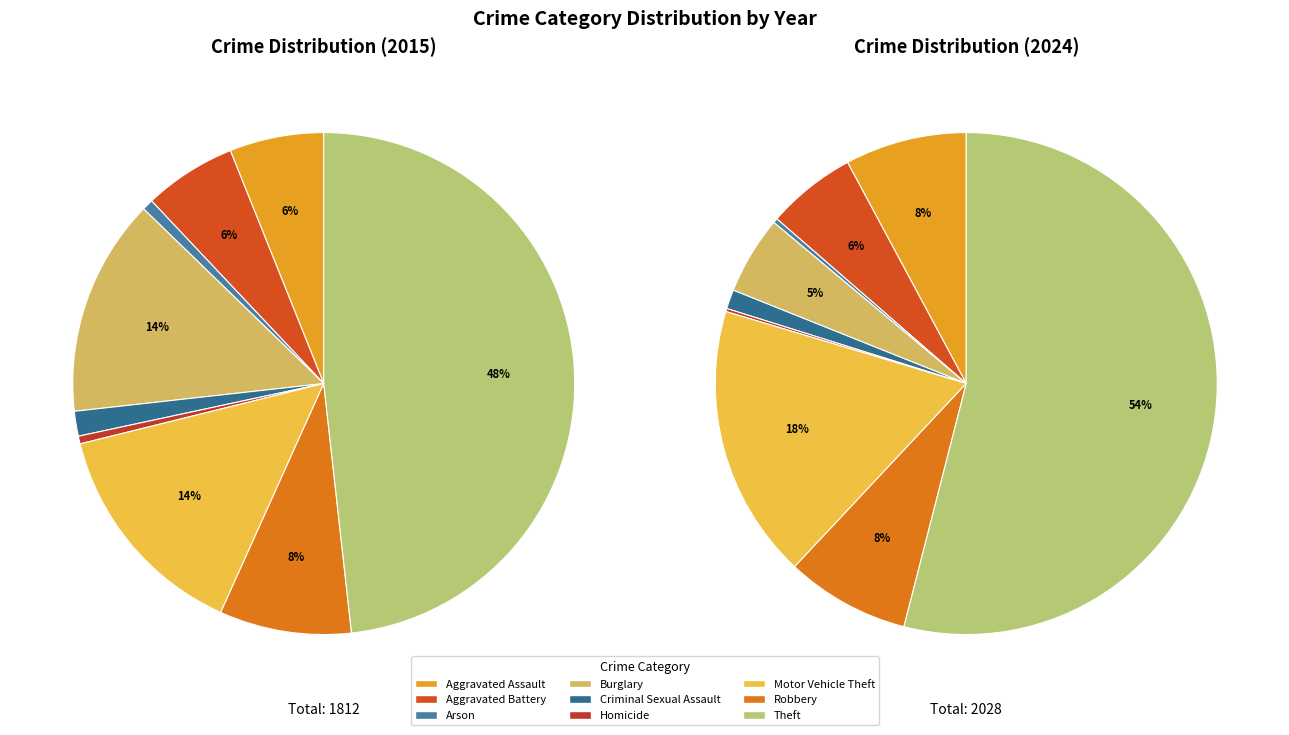

How much of the chart is everything except Theft?

51.8%